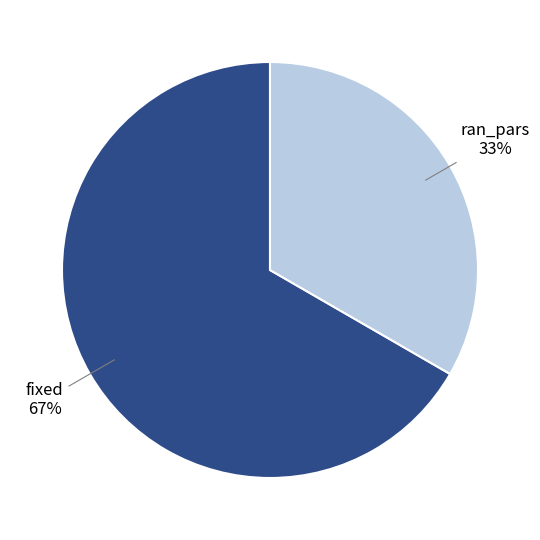

To the nearest percent, what is the average slice percentage?

50%